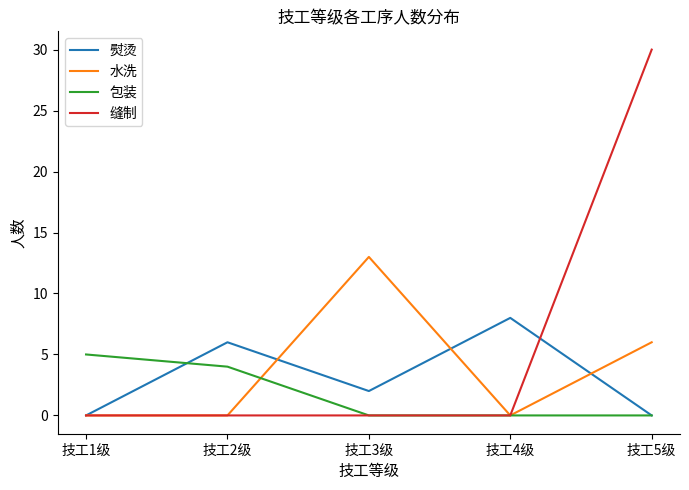

The 缝制 series shows 0 at 技工4级. True or false?

True